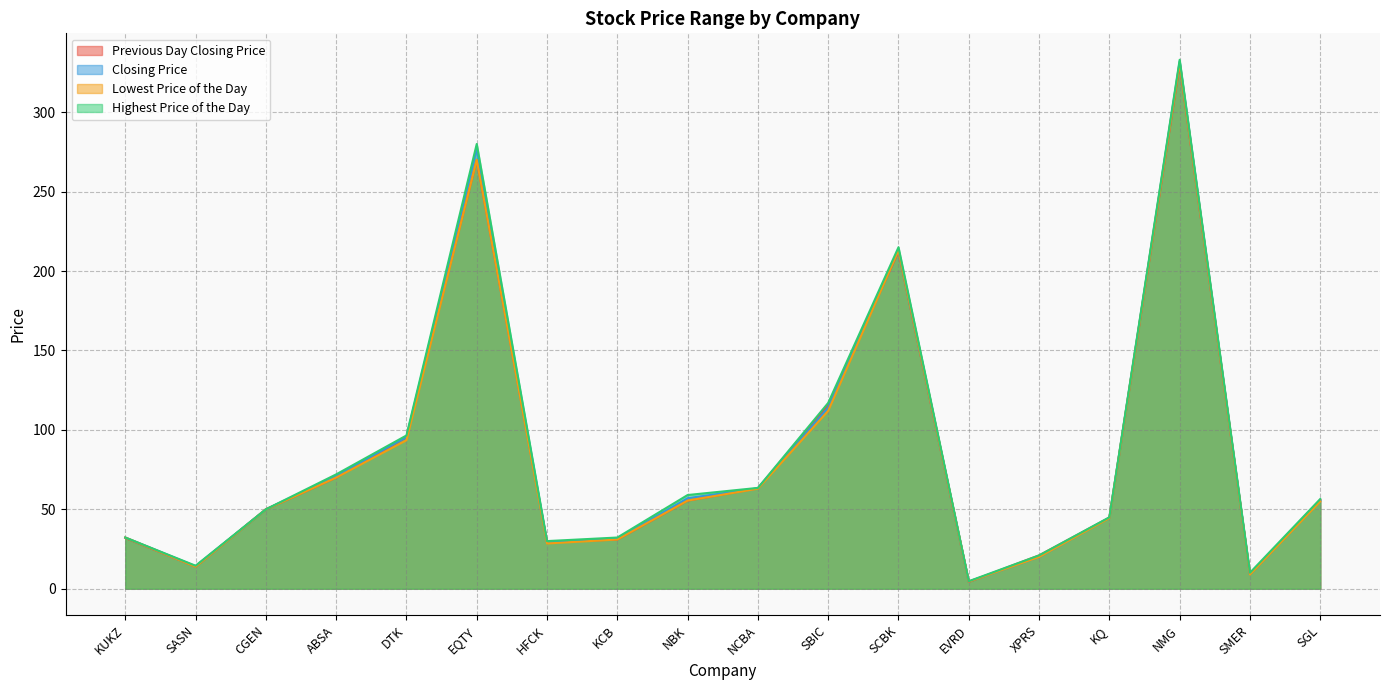

True or false: Lowest Price of the Day has more than 0 interior local peaks.

True